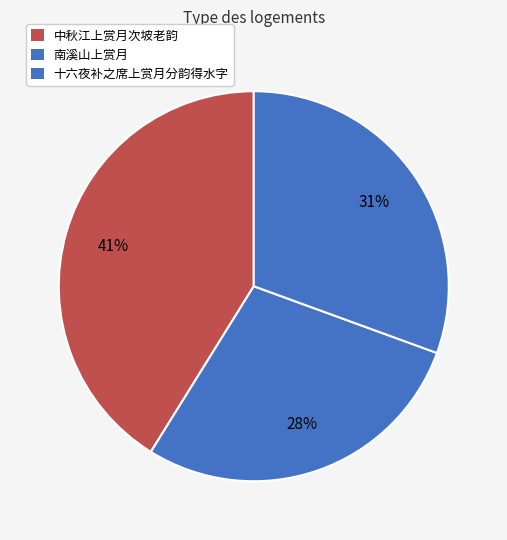

How many segments does this pie chart have?

3